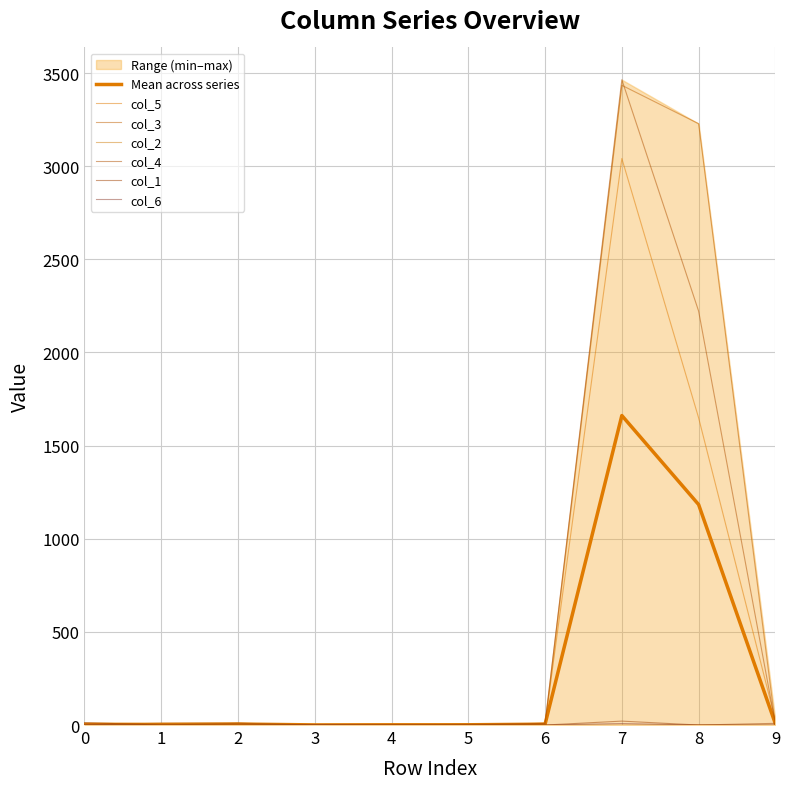

Reading left to right, list all the values displayed in this chart.

col_5: 0=2	1=4	2=4	3=2	4=6	5=0	6=10	7=3041	8=1649	9=26
col_3: 0=0	1=10	2=10	3=0	4=0	5=4	6=8	7=3434	8=3228	9=0
col_2: 0=0	1=5	2=8	3=0	4=0	5=4	6=0	7=0	8=2	9=0
col_4: 0=0	1=0	2=9	3=0	4=0	5=0	6=9	7=3464	8=2222	9=7
col_1: 0=13	1=0	2=0	3=0	4=0	5=0	6=0	7=21	8=0	9=9
col_6: 0=4	1=0	2=0	3=2	4=0	5=0	6=0	7=8	8=0	9=0